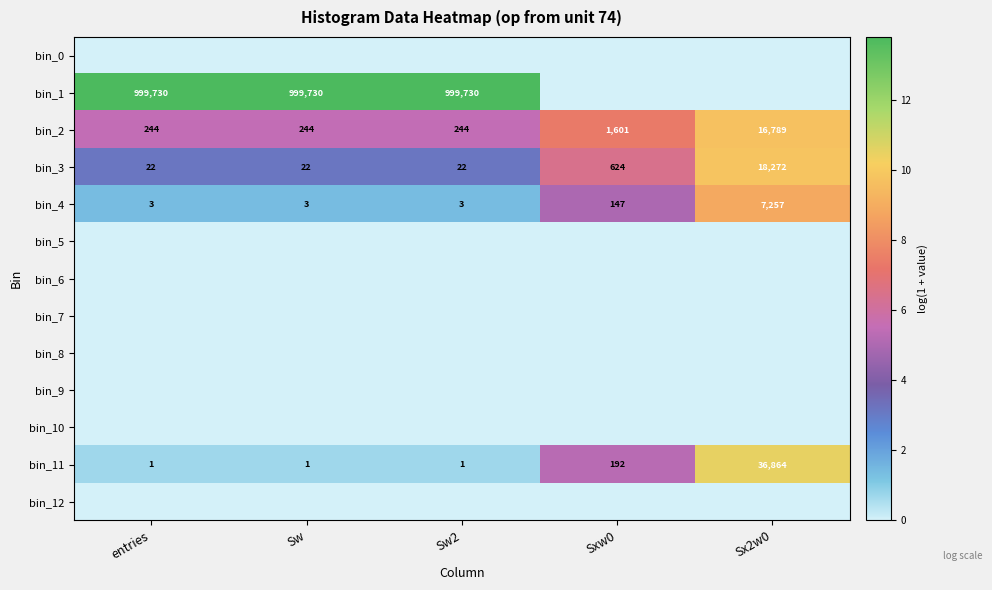

Is the value of bin_3 at Sxw0 greater than the value of bin_1 at Sw?

No